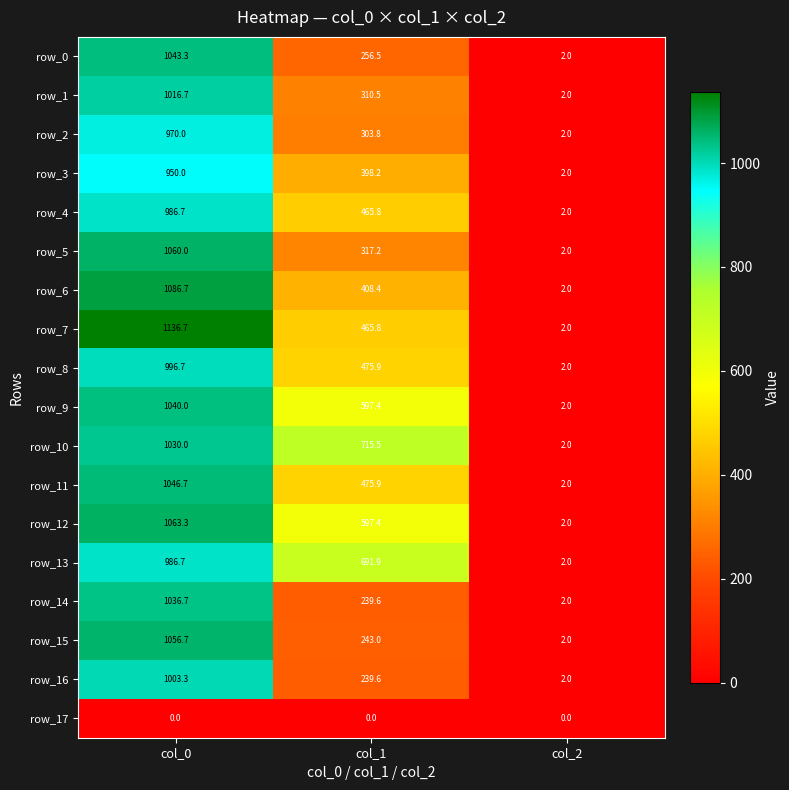

At which category does the chart reach its peak across all series?

col_0